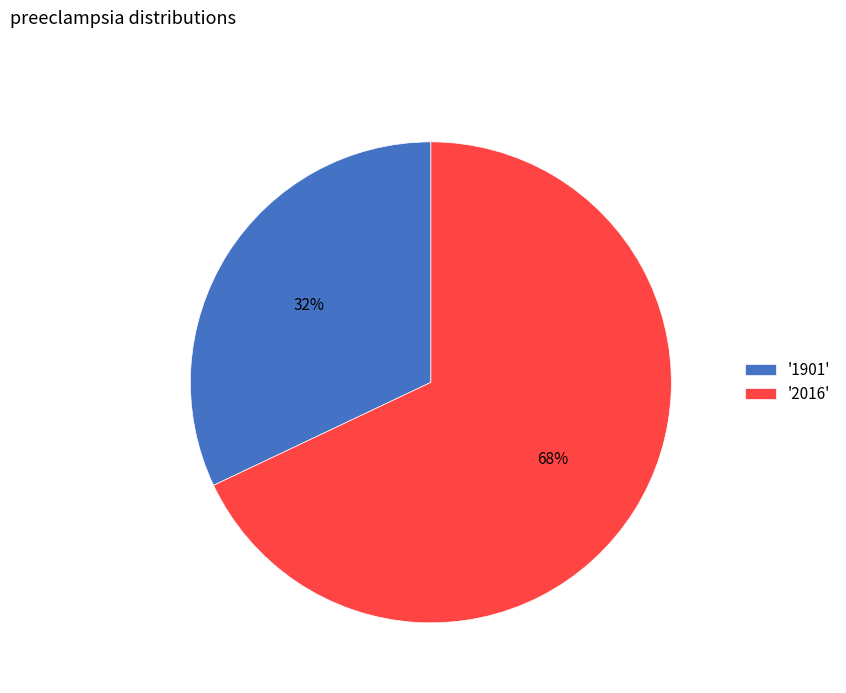

To the nearest percent, what percentage of the pie is '1901'?

32%